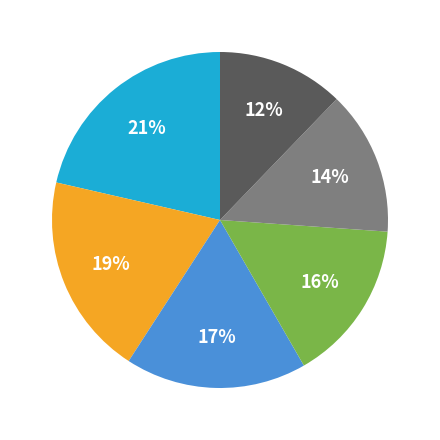

Is there a majority slice in this chart?

No